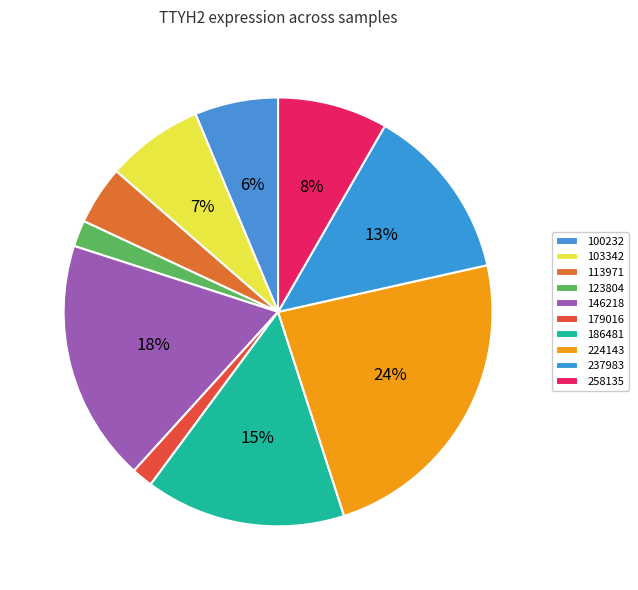

Does 146218 account for over 50% of the chart?

No